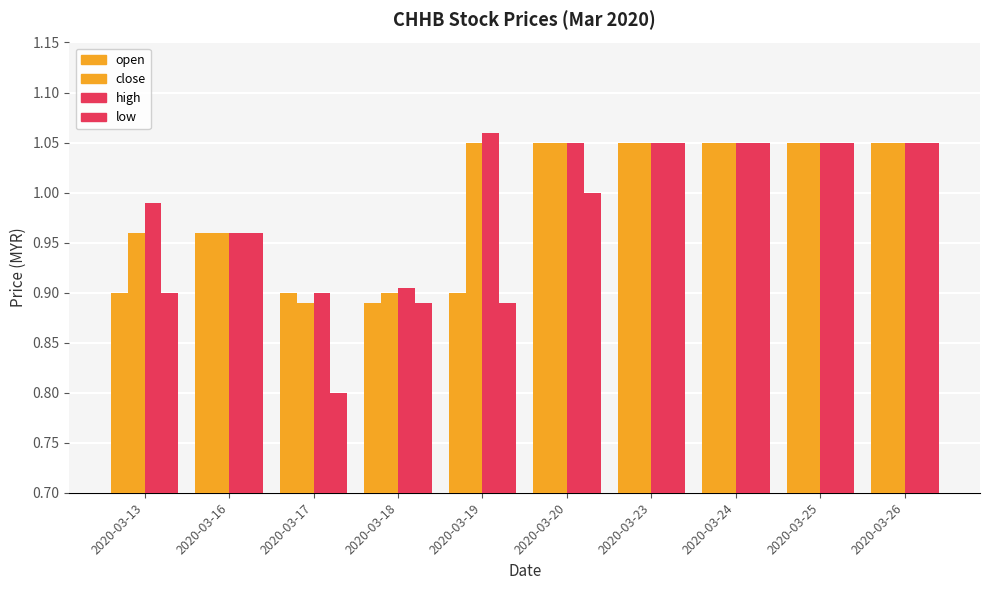

How many bars are there in total?

40